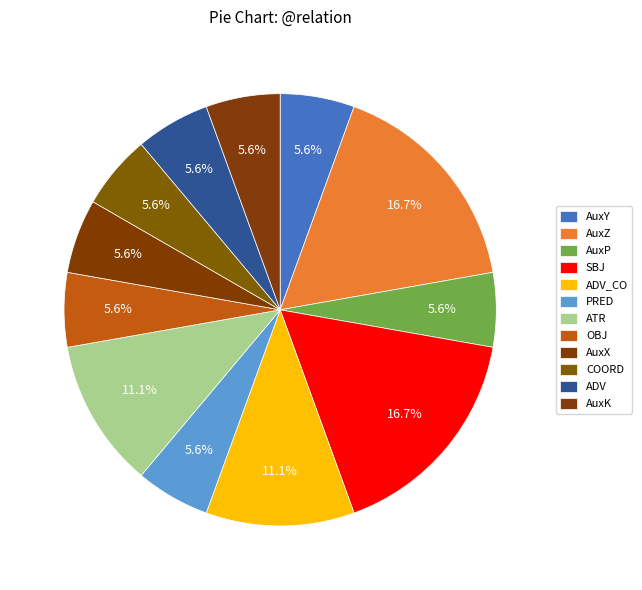

Combined, do ADV and AuxZ account for over 50%?

No